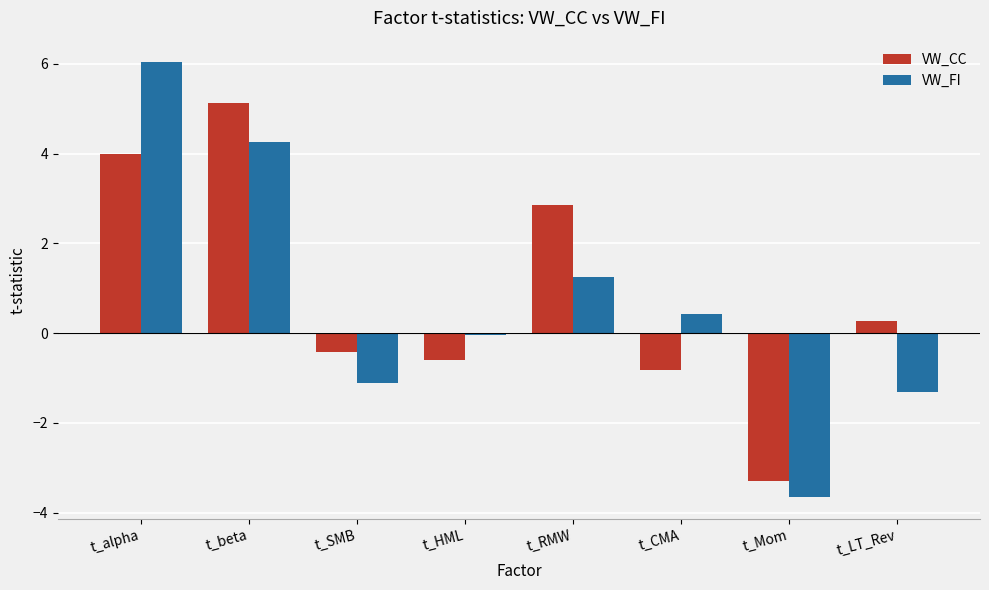

What is the minimum value shown in the chart?

-3.7